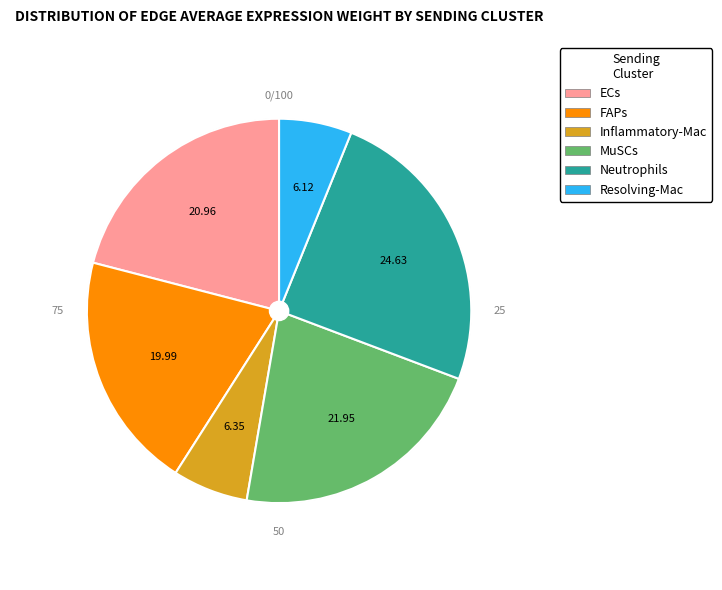

The Neutrophils slice represents 37% of the pie. True or false?

False